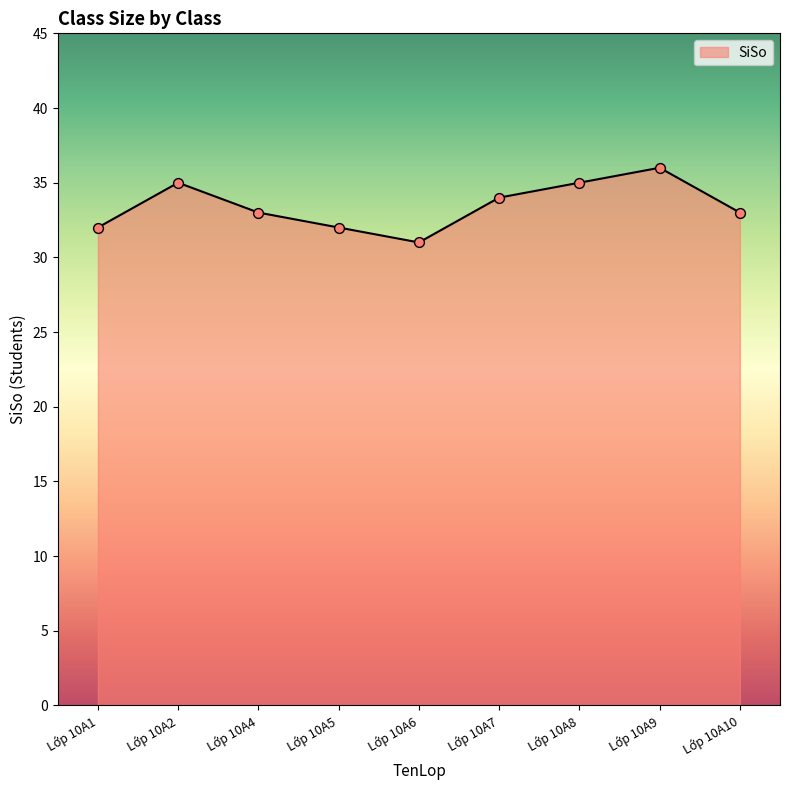

Between Lớp 10A1 and Lớp 10A9, which is larger?

Lớp 10A9